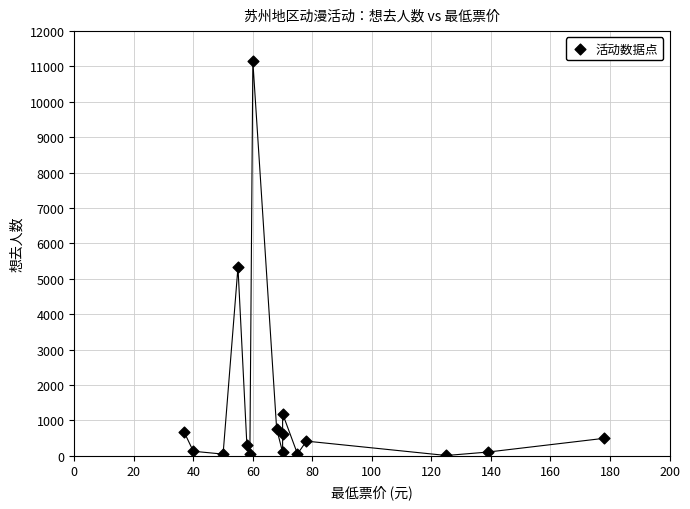

What Y value in the scatter plot is closest to 5576?

5328